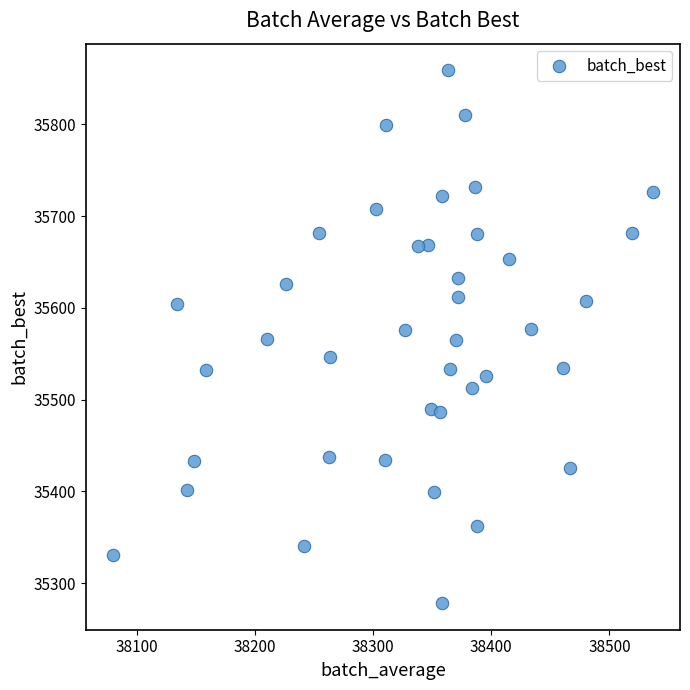

What is the range of Y values (max minus min)?

580.7